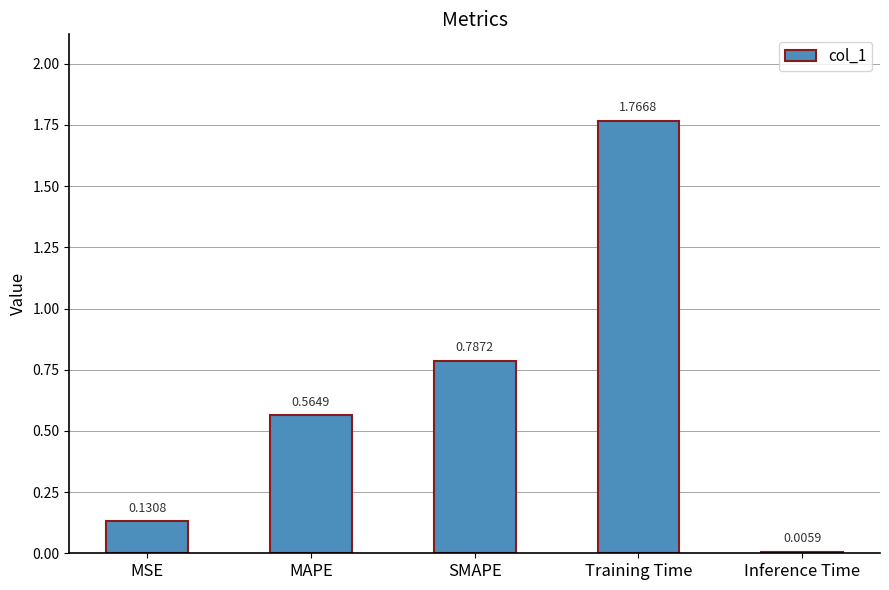

Between MSE and SMAPE, which is larger?

SMAPE